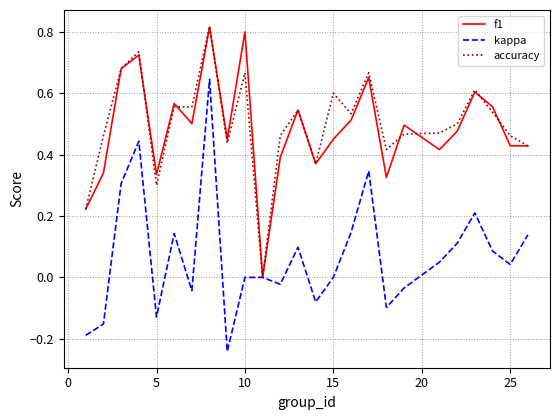

What are all the series names shown in the legend?

f1, kappa, accuracy